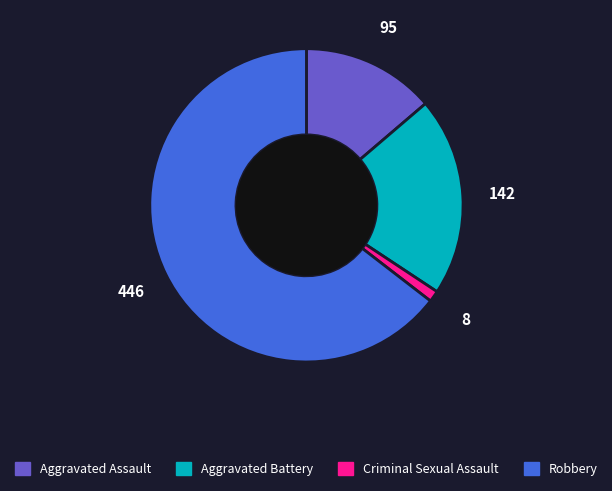

Which category accounts for the majority?

Robbery